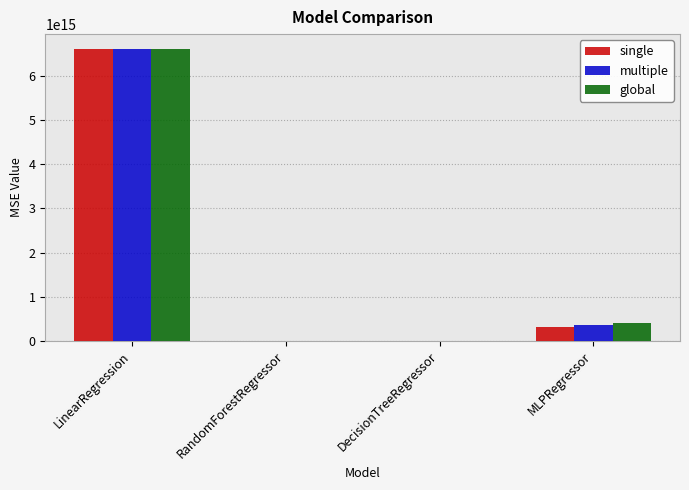

Which category has the highest value in the multiple series?

LinearRegression